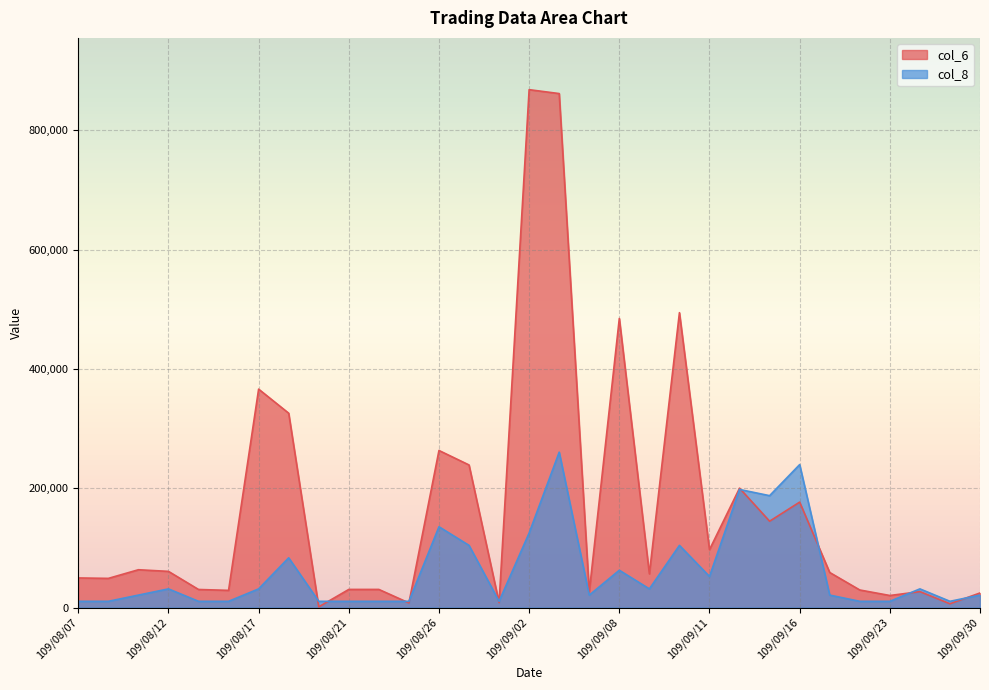

What is the label of the 29th point from the right?

109/08/11